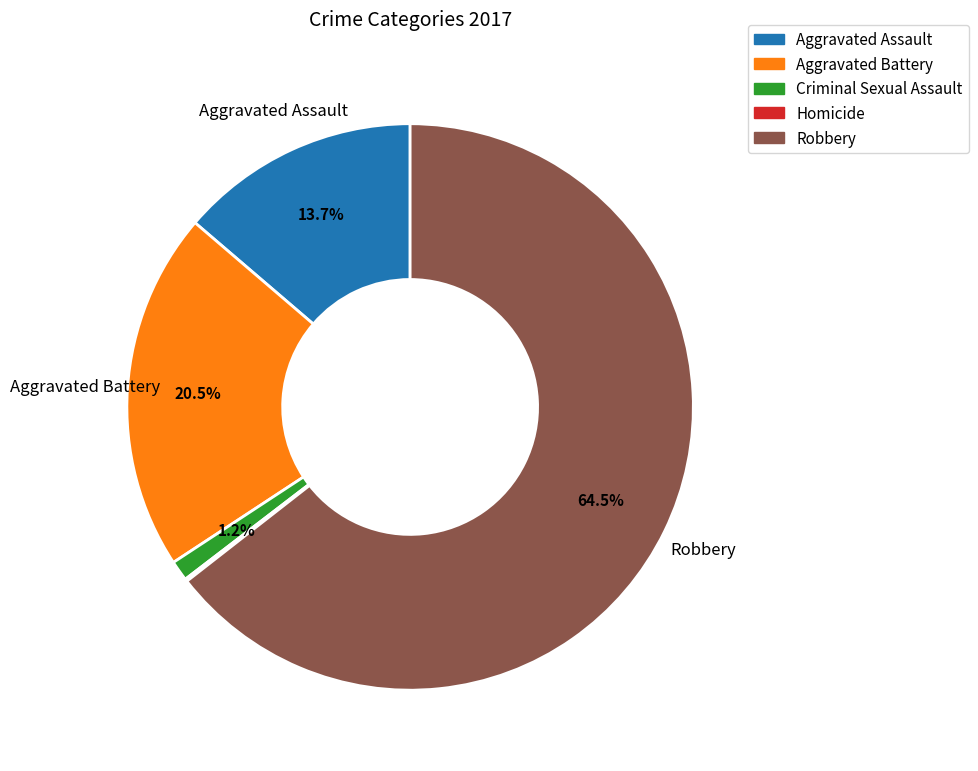

What is the ratio of the value at Aggravated Assault to the value at Aggravated Battery?

0.7